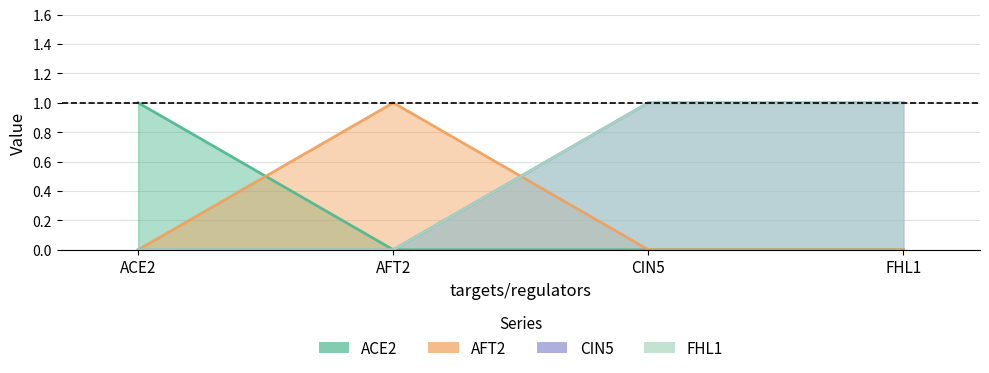

Reading left to right, what are all the values shown in this chart?

ACE2: 1	0	0	0
AFT2: 0	1	0	0
CIN5: 0	0	1	1
FHL1: 0	0	1	1